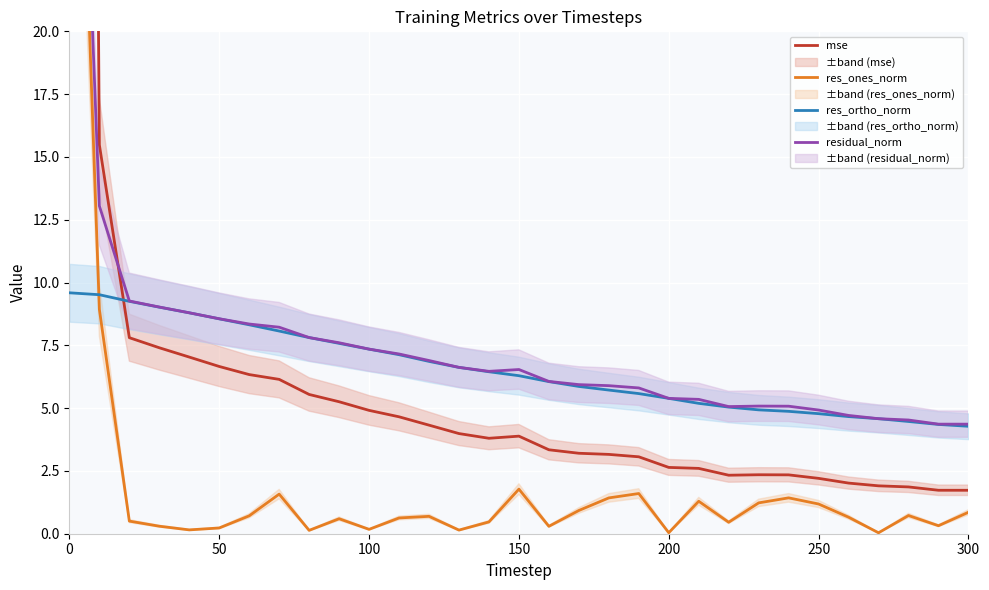

Count the number of categories in the chart.

31